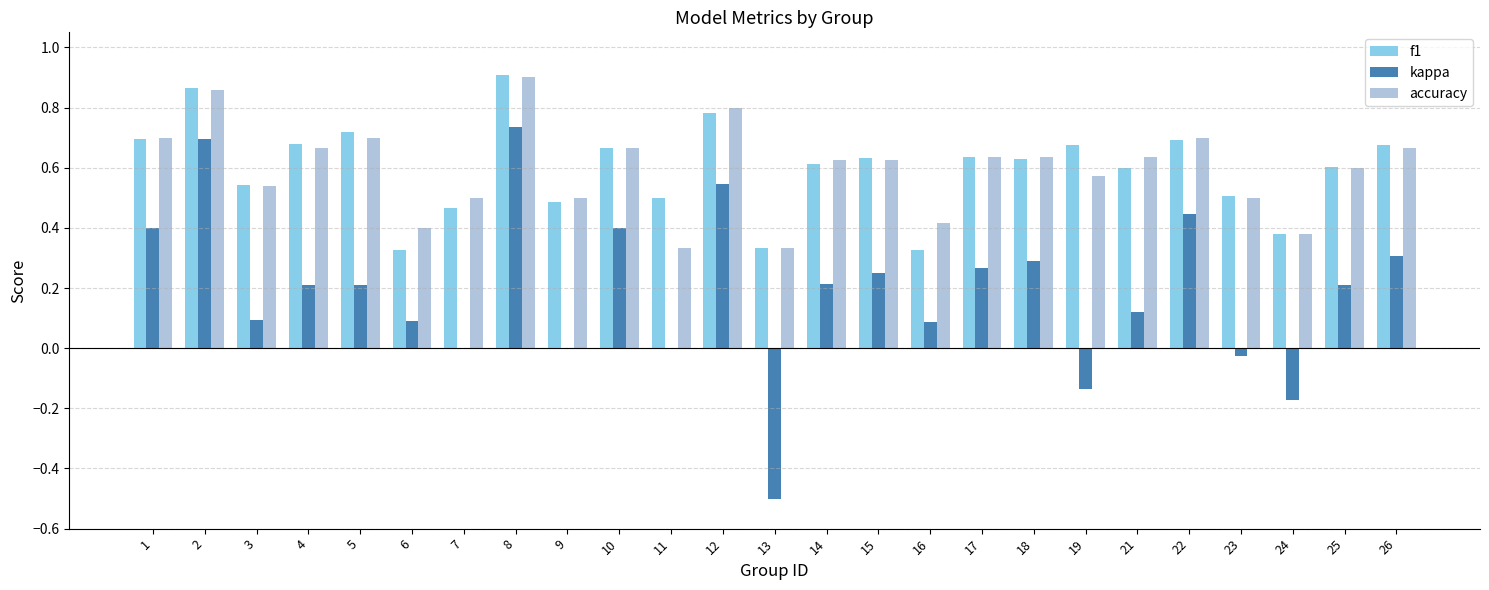

Is it true that f1 equals 0.5 at 7?

True